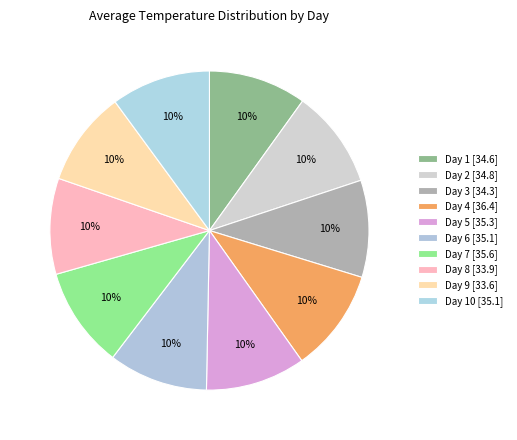

How many segments does this pie chart have?

10